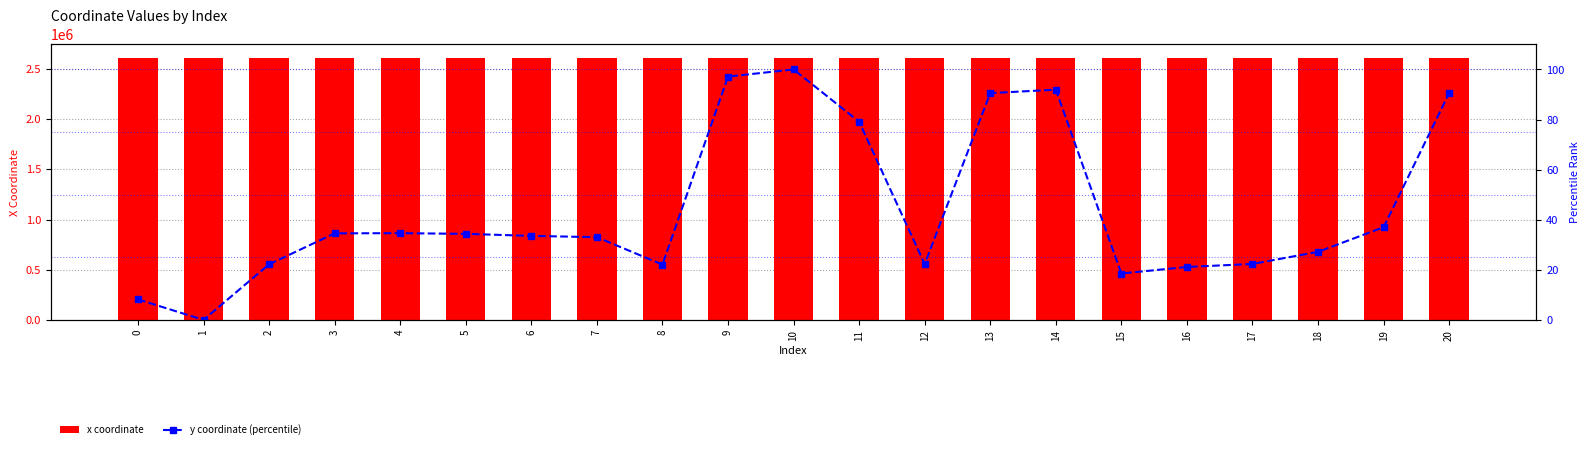

Is it true that y coordinate (percentile) equals 34.4 at 5?

True